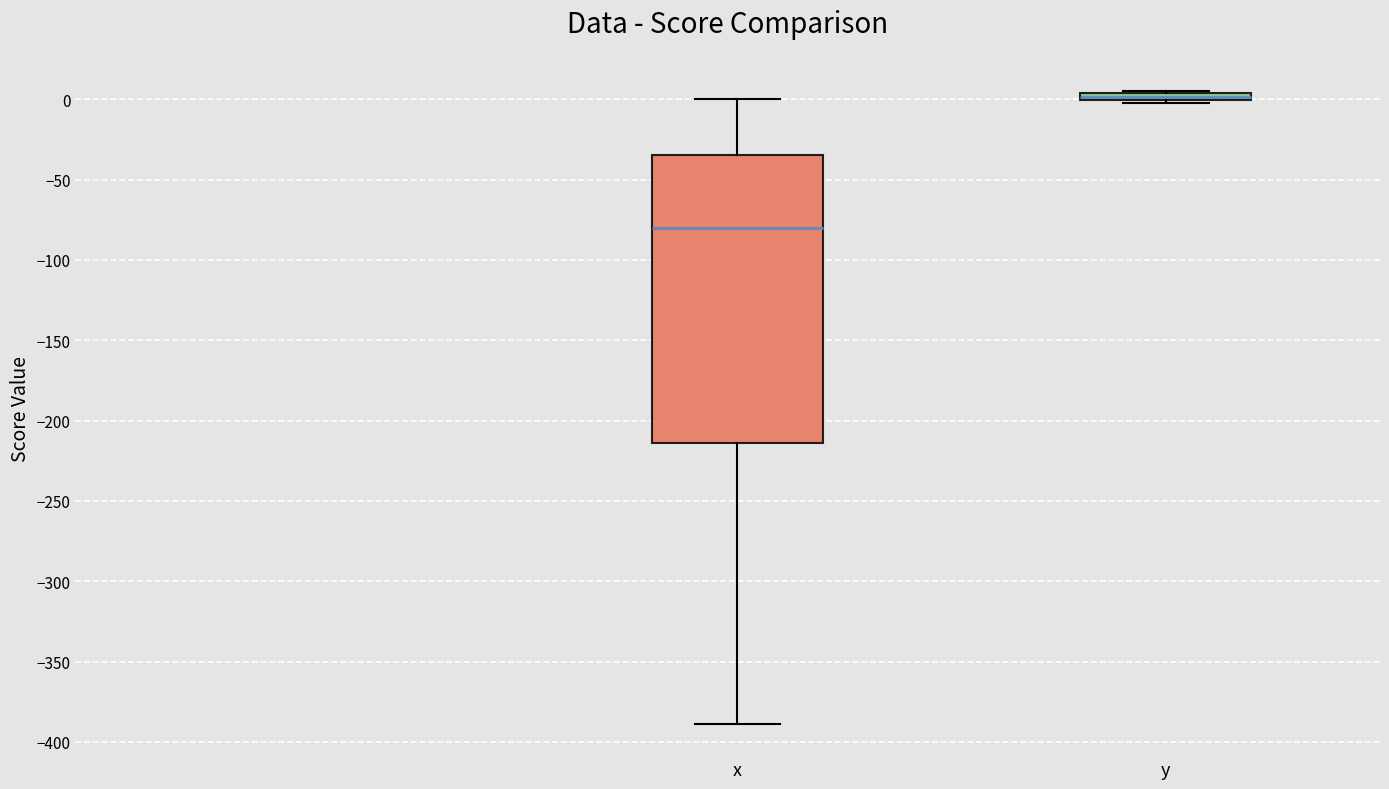

Where is the lower edge of the box for x on the y-axis? The values are not printed on the chart, so give them approximately, as read against the axis.

-215